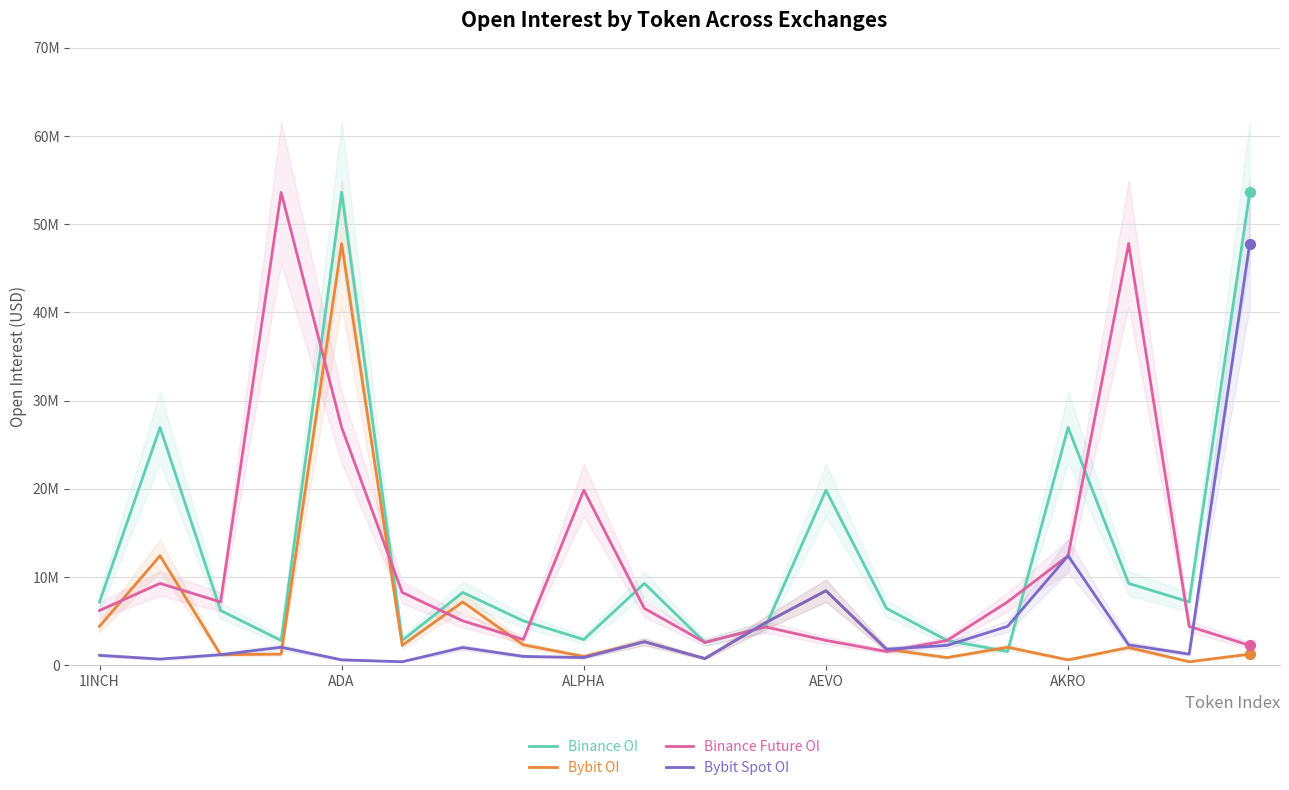

Which series has the largest total across all categories?

Binance OI